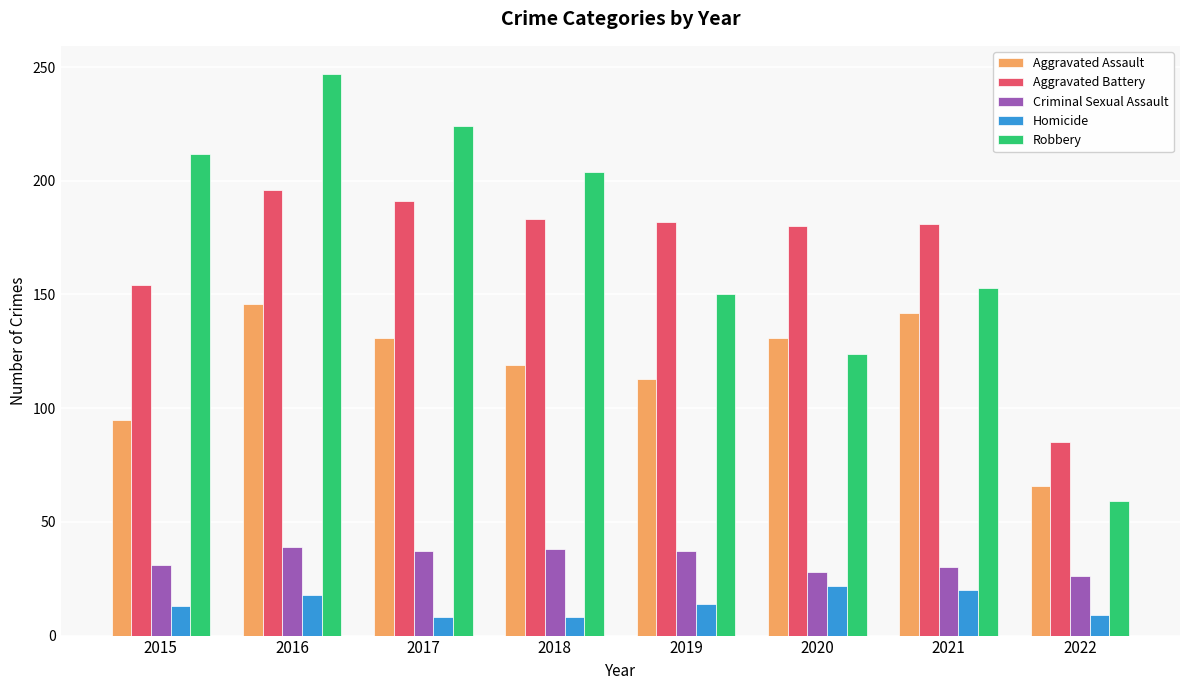

Is the value of Criminal Sexual Assault at 2020 greater than the value of Aggravated Assault at 2018?

No